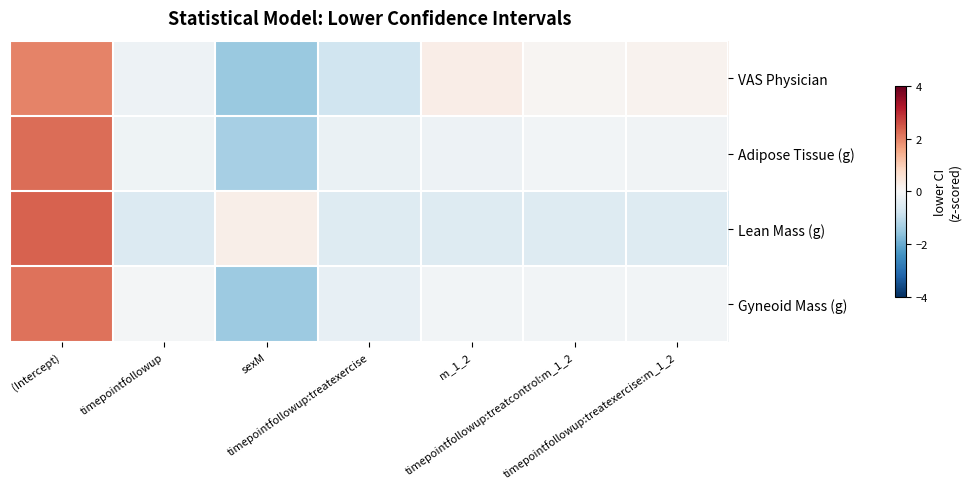

What is the total value across all series at m_1_2?

-0.6